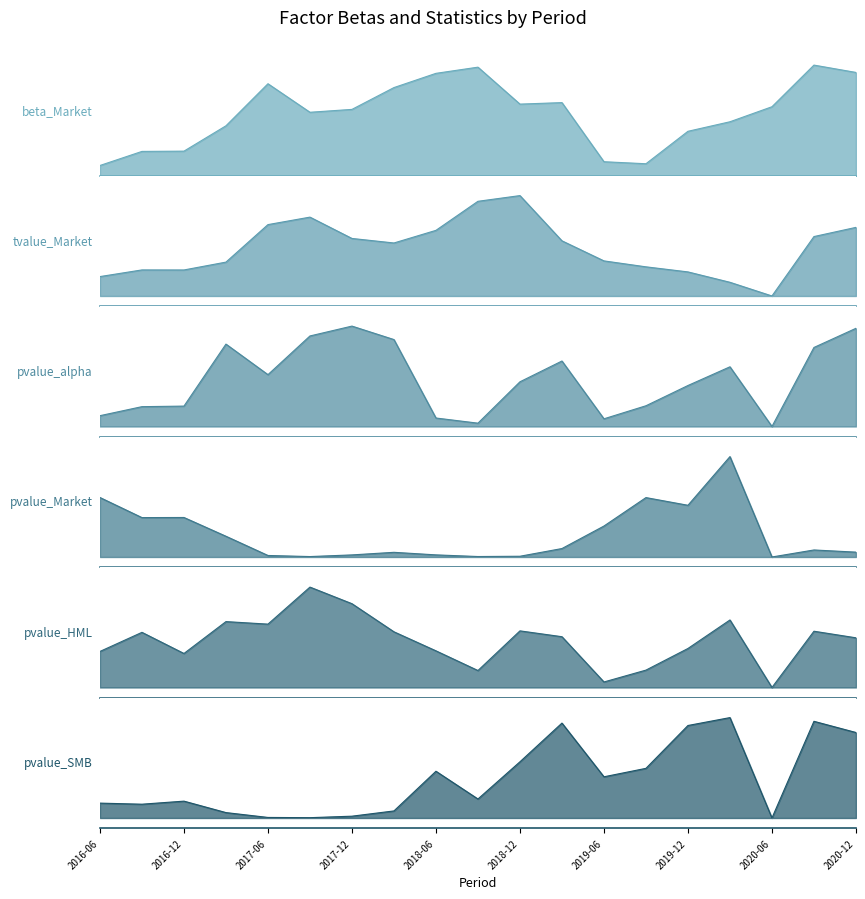

Read the tvalue_Market value at 2017-09-30.

4.6